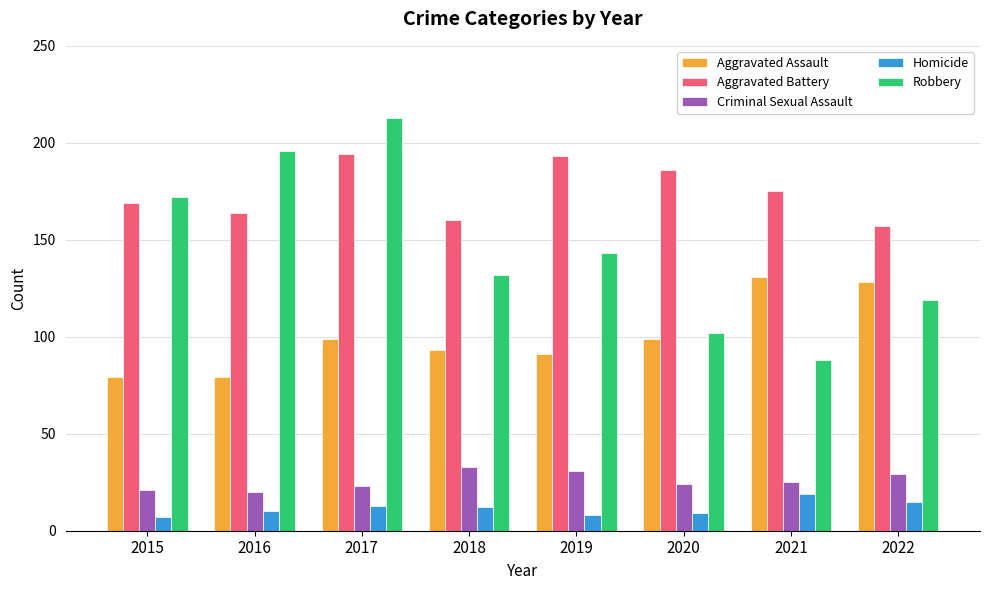

What is the value of the Criminal Sexual Assault bar at the 6th from the left?

24